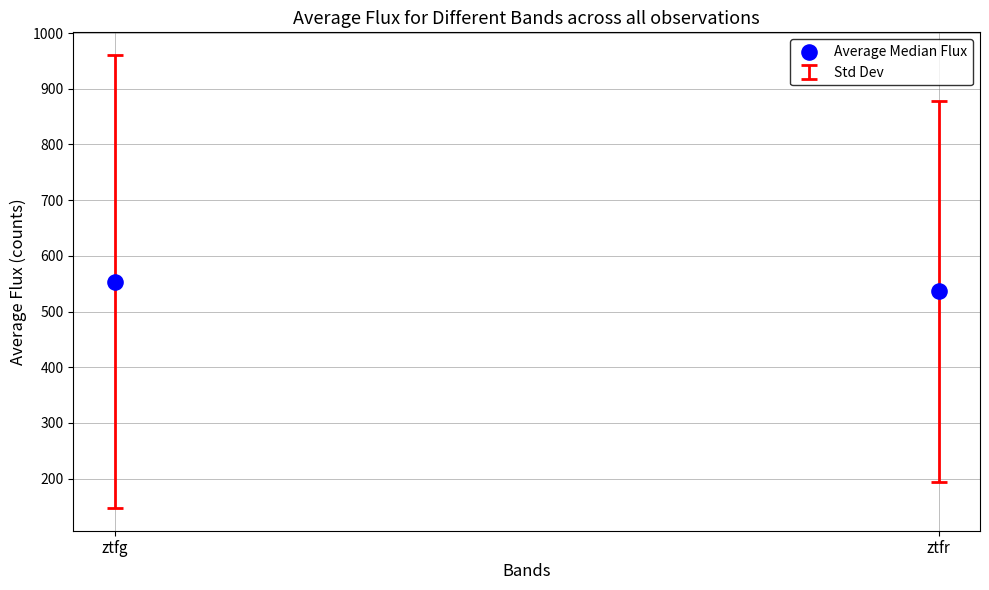

What is the range of Y values (max minus min)?

17.6